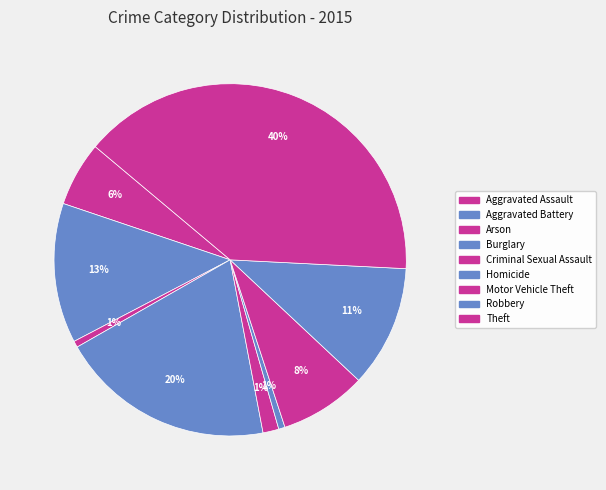

Between Aggravated Assault and Motor Vehicle Theft, which is larger?

Motor Vehicle Theft